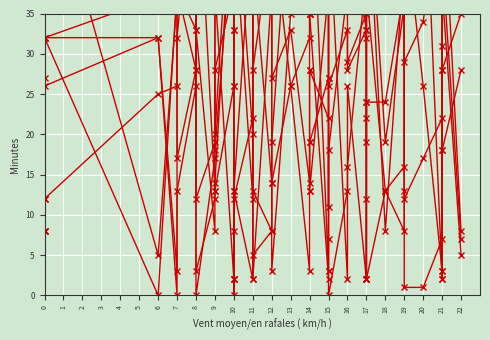

At which category is the sum across all series the highest?

13